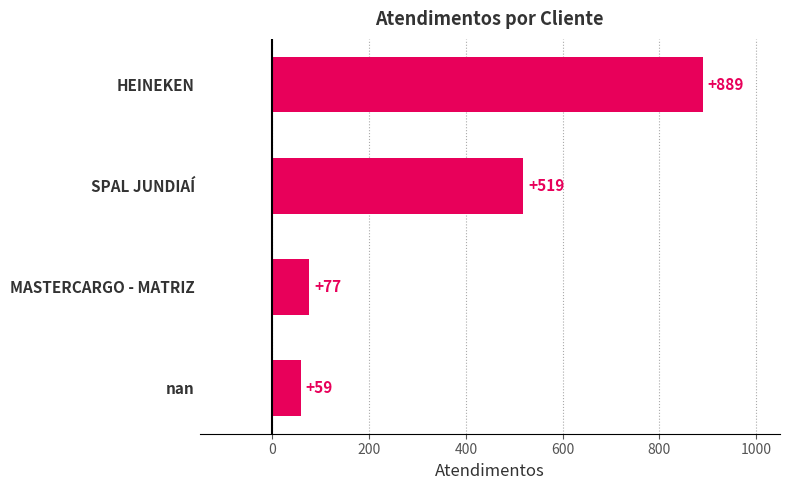

What is the value of the 3rd bar from the top?

77